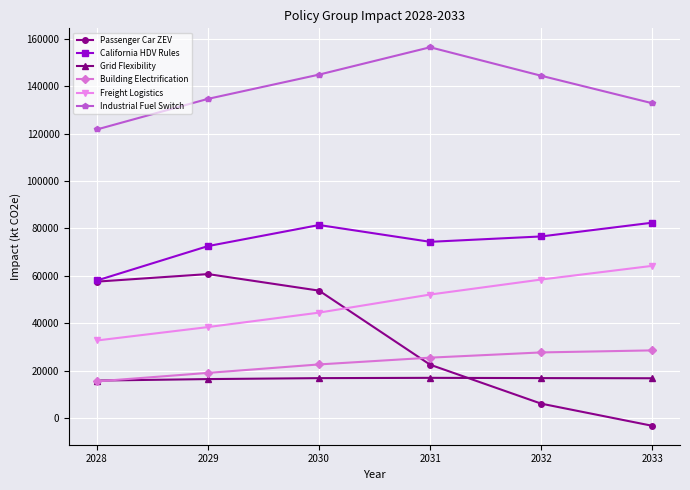

How many series are shown in this chart?

6